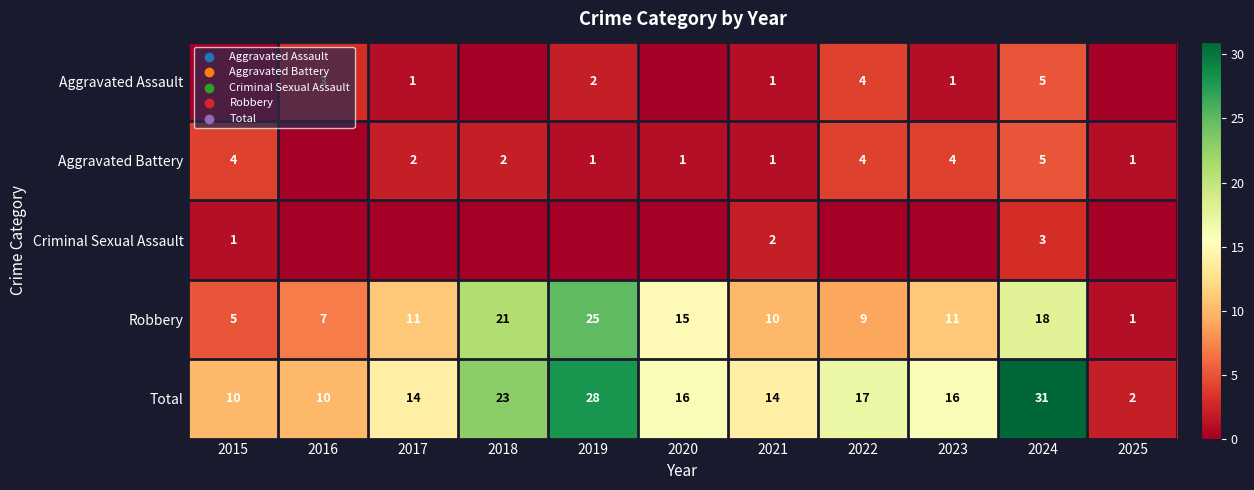

The Total series shows 13 at 2019. True or false?

False